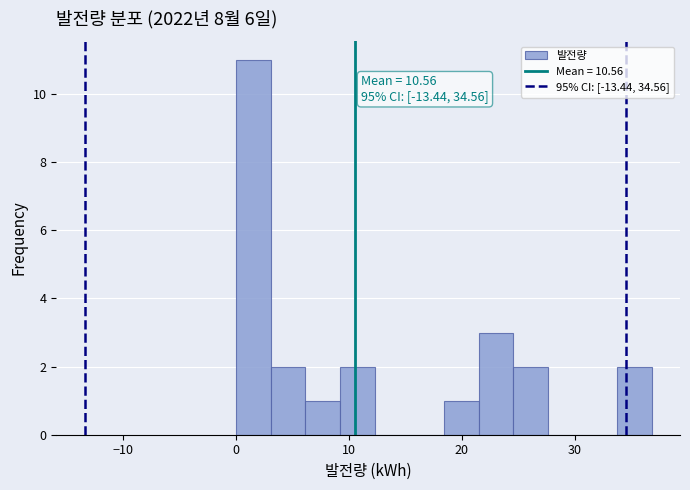

Read against the x-axis, roughly where is the centre of the tallest bar?

2